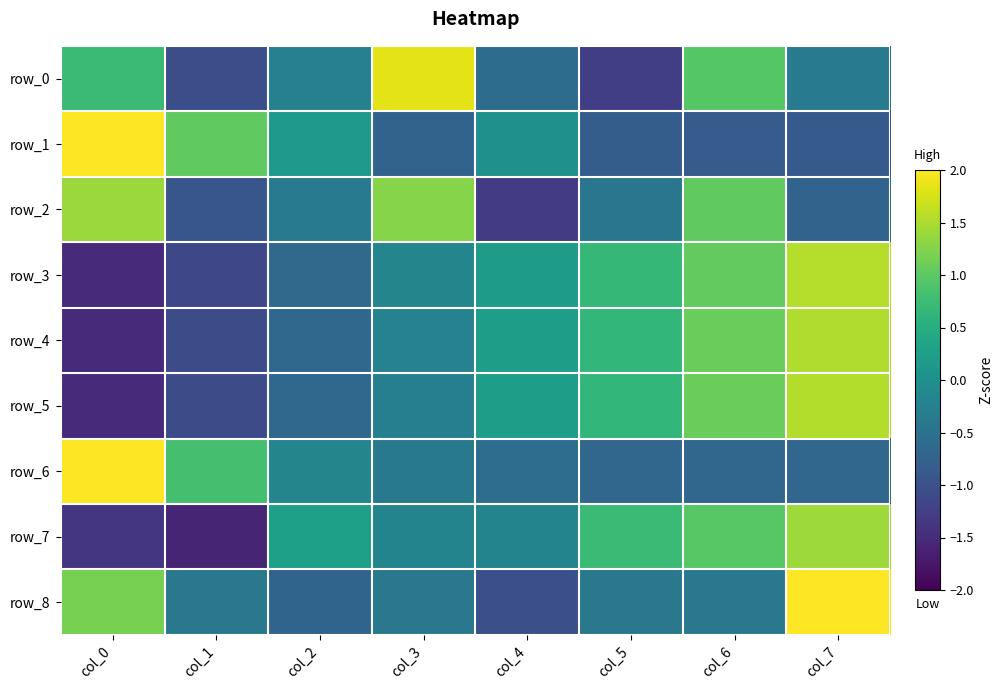

Reading left to right, list all the values displayed in this chart.

row_0: 0.7	-1.0	-0.3	1.8	-0.6	-1.3	1.0	-0.4
row_1: 2.1	1.0	0.2	-0.7	0.0	-0.8	-0.8	-0.9
row_2: 1.4	-0.9	-0.3	1.3	-1.3	-0.4	1.0	-0.7
row_3: -1.5	-1.1	-0.6	-0.2	0.2	0.7	1.0	1.6
row_4: -1.5	-1.1	-0.7	-0.2	0.2	0.7	1.1	1.5
row_5: -1.5	-1.1	-0.6	-0.3	0.2	0.7	1.1	1.5
row_6: 2.3	0.8	-0.2	-0.4	-0.6	-0.7	-0.7	-0.7
row_7: -1.4	-1.6	0.3	-0.2	-0.2	0.7	1.0	1.4
row_8: 1.2	-0.4	-0.7	-0.4	-1.0	-0.4	-0.4	2.1